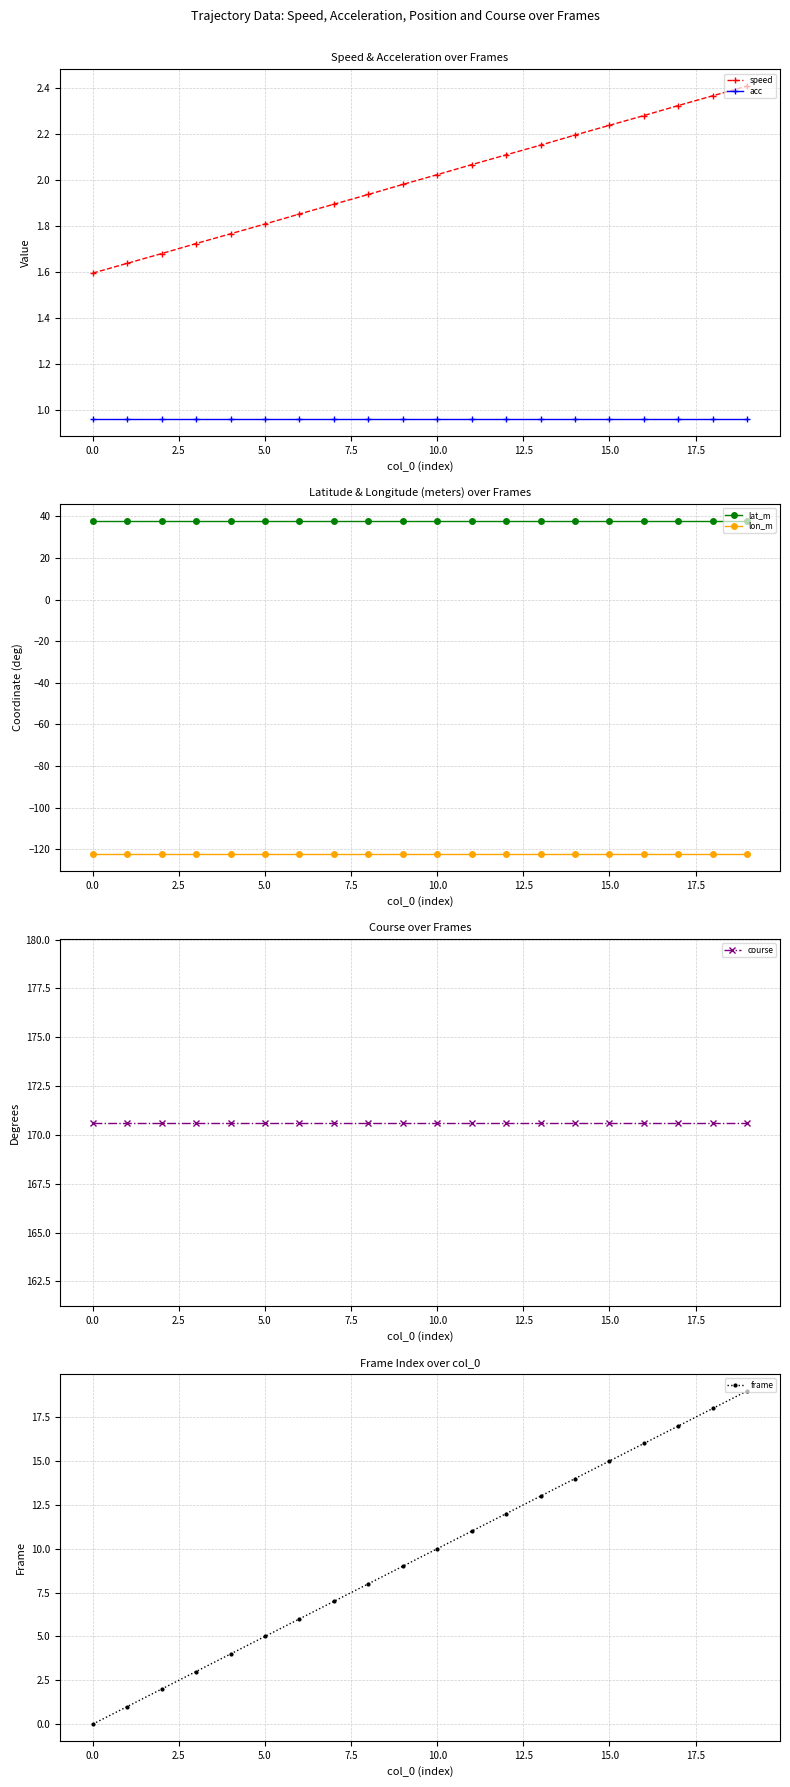

Is the value of speed at 0.0 greater than the value of acc at 5.0?

Yes